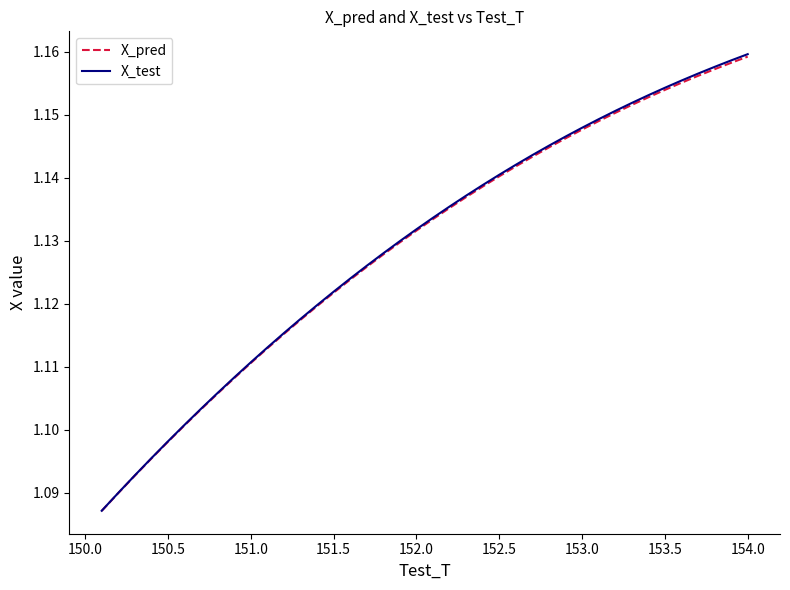

Which series has the widest spread of values?

X_test